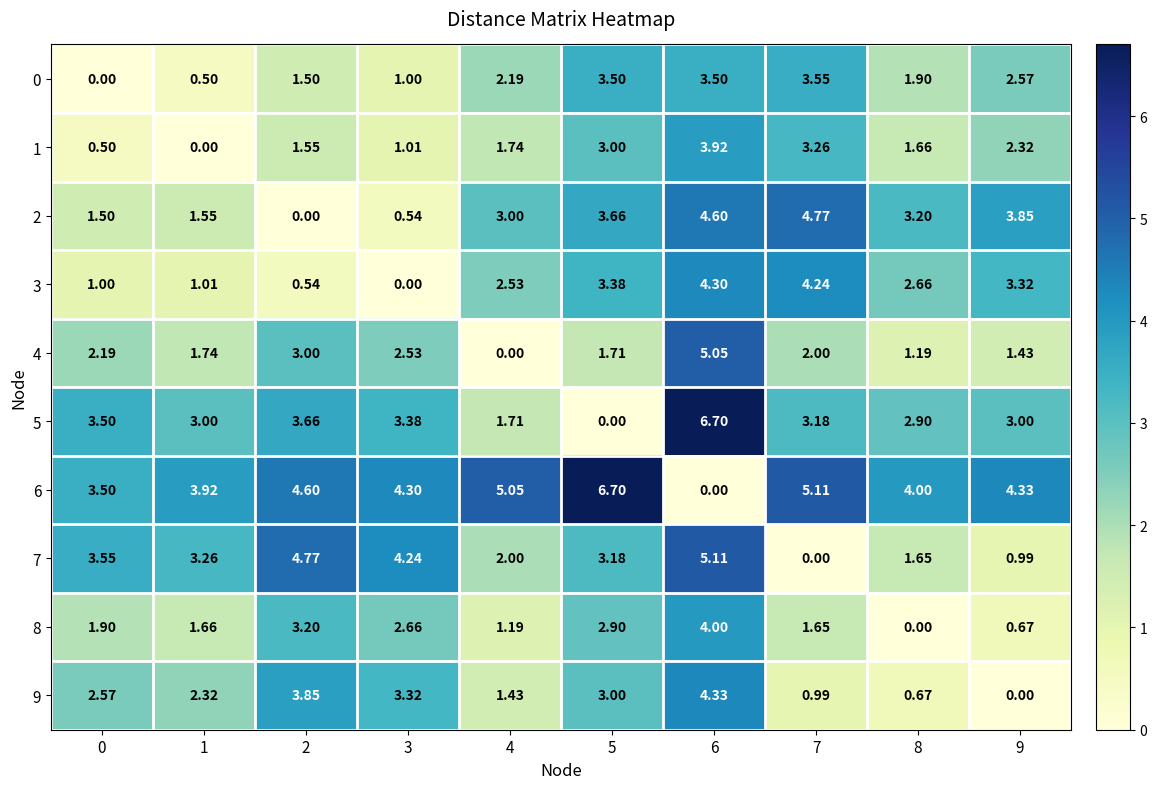

How many categories are shown in the chart?

10